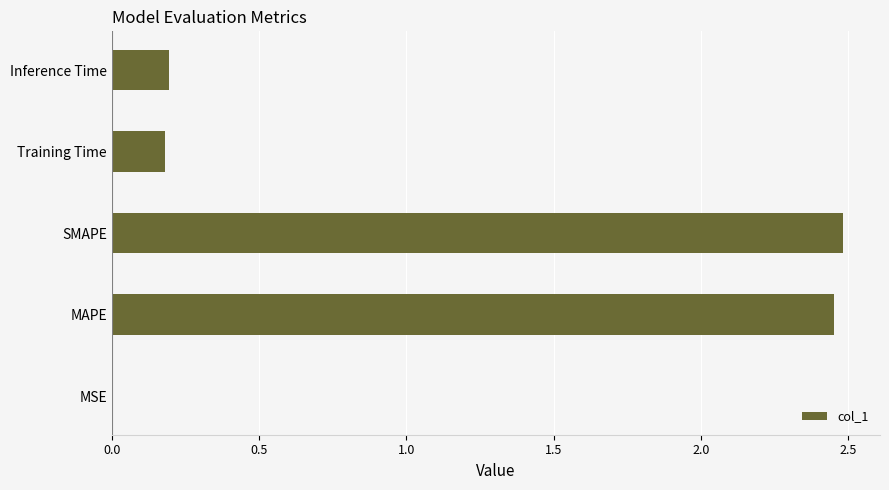

Which category has the highest value across all series?

SMAPE